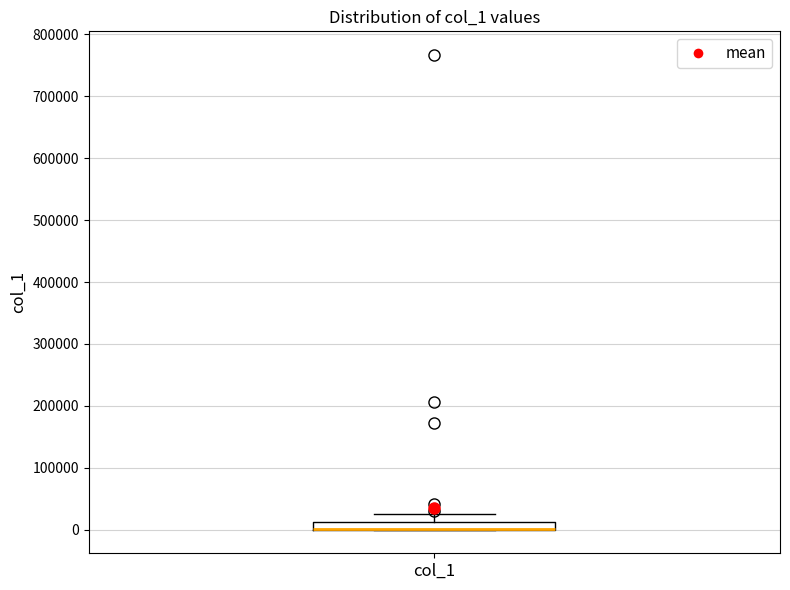

Where does the upper whisker of the box for col_1 end on the y-axis? The values are not printed on the chart, so give them approximately, as read against the axis.

30000